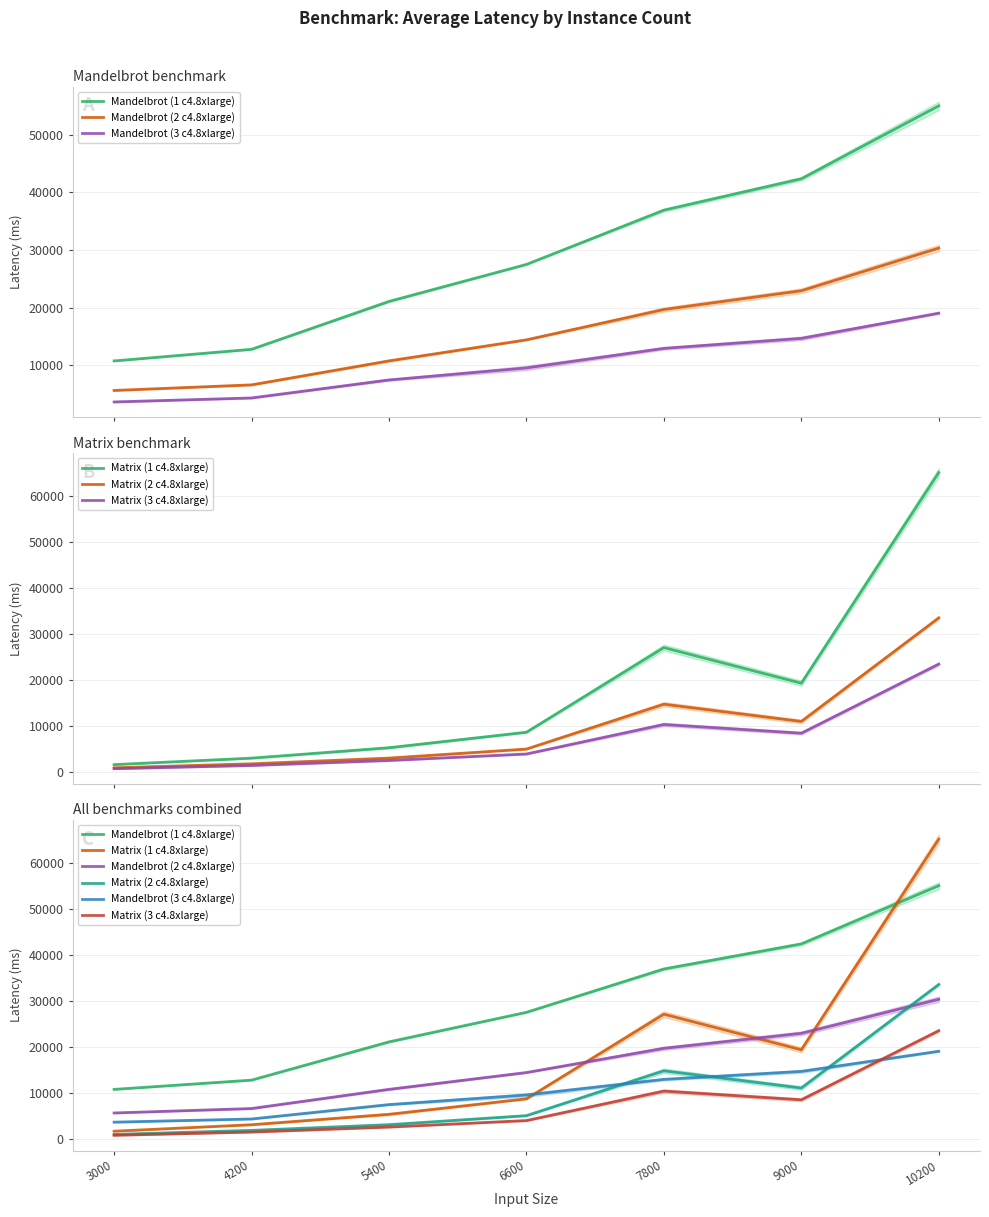

Does the chart display data point markers on the line(s)?

No